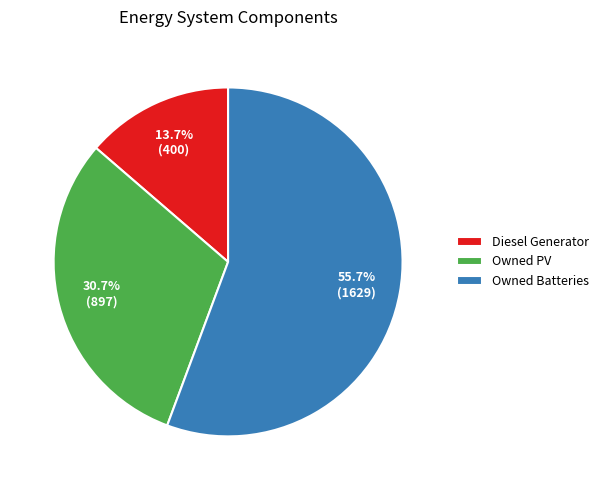

Does any single category account for the majority?

Yes